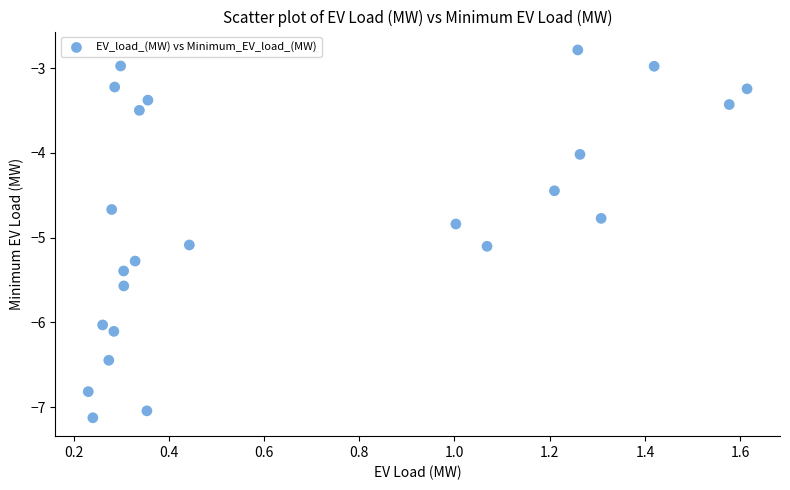

What is the range of Y values (max minus min)?

4.3